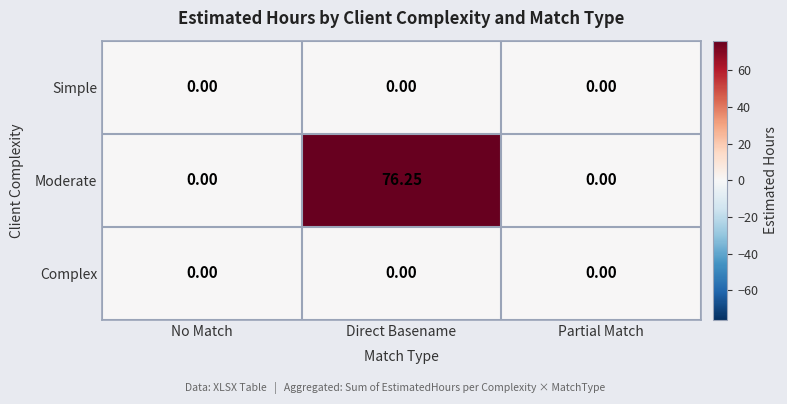

Which series changed the most between Direct Basename and Partial Match?

Moderate